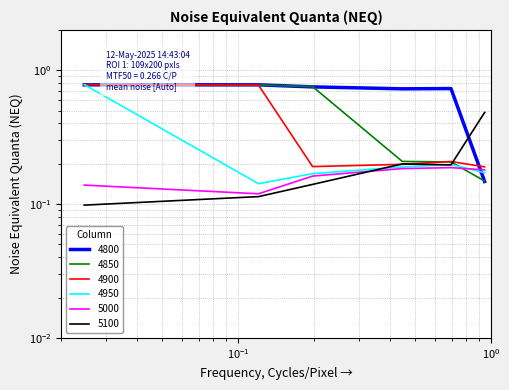

What is the minimum value shown in the chart?

0.1